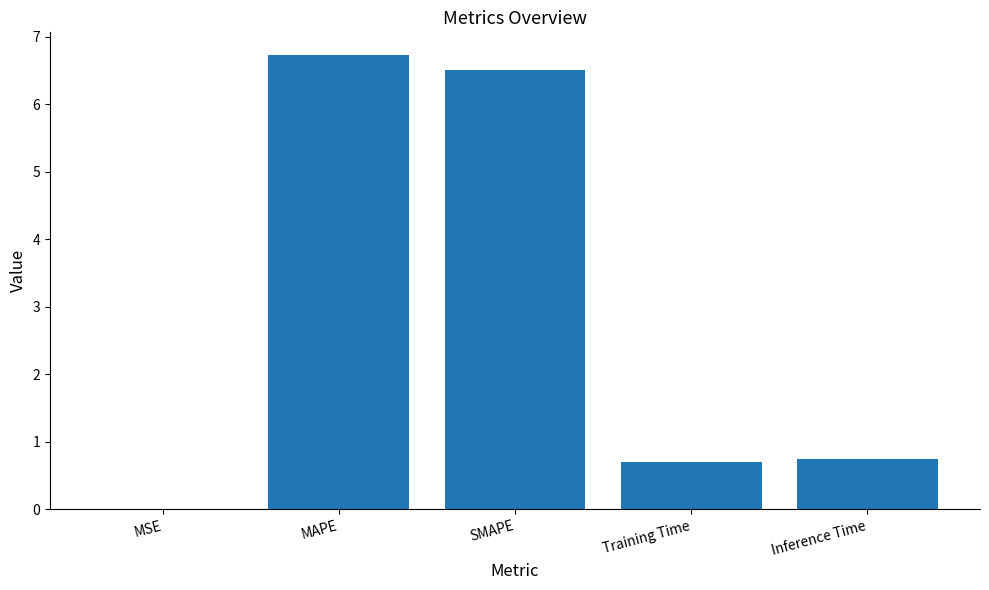

The value at Training Time is 1.1. True or false?

False